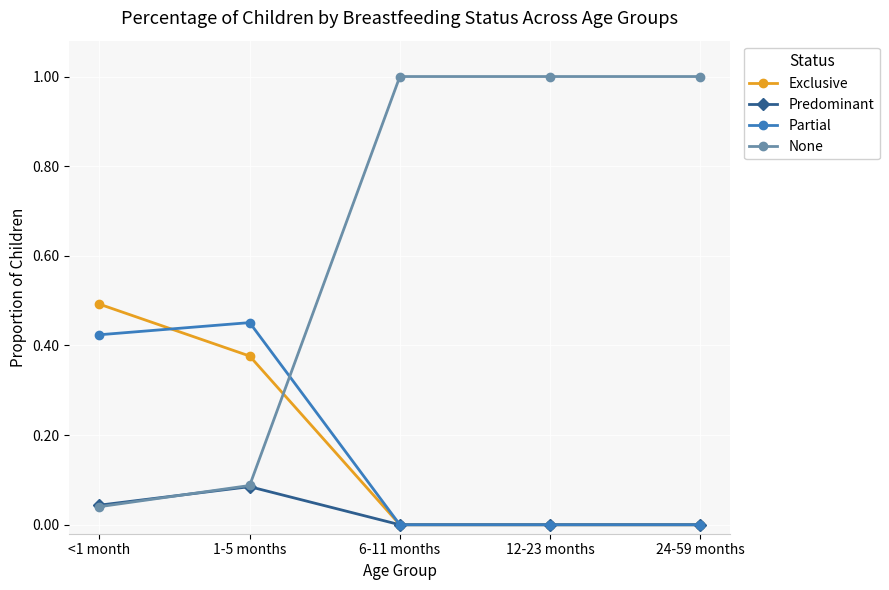

The Partial series shows -0.3 at 12-23 months. True or false?

False